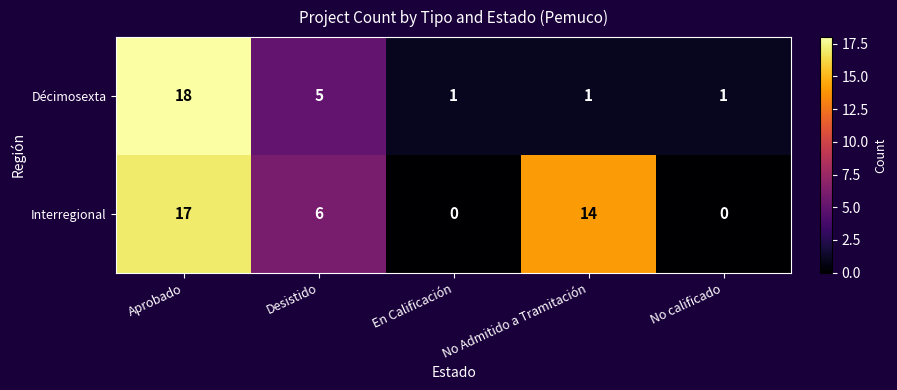

What is the difference between the Interregional values at No calificado and Desistido?

6